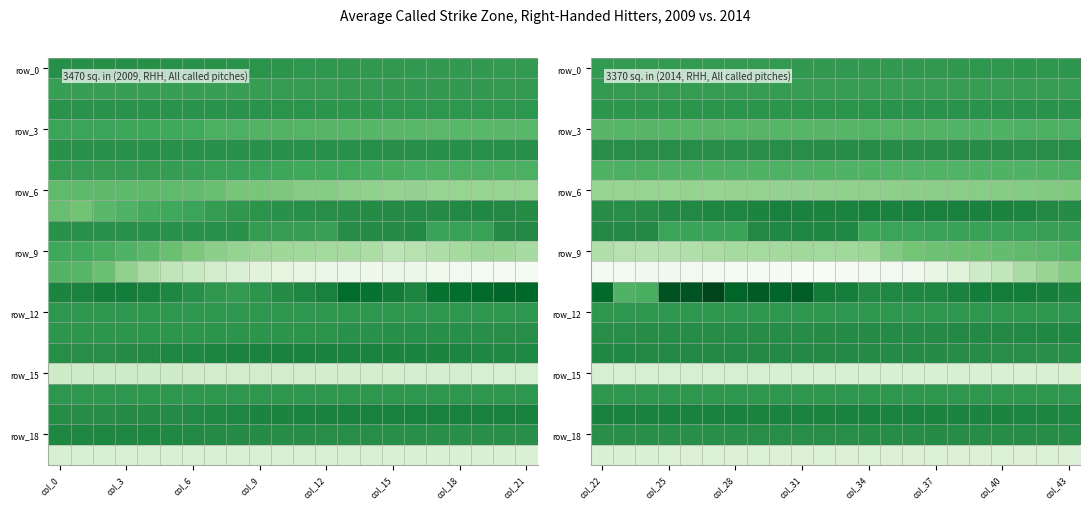

How many data points does each series have?

22